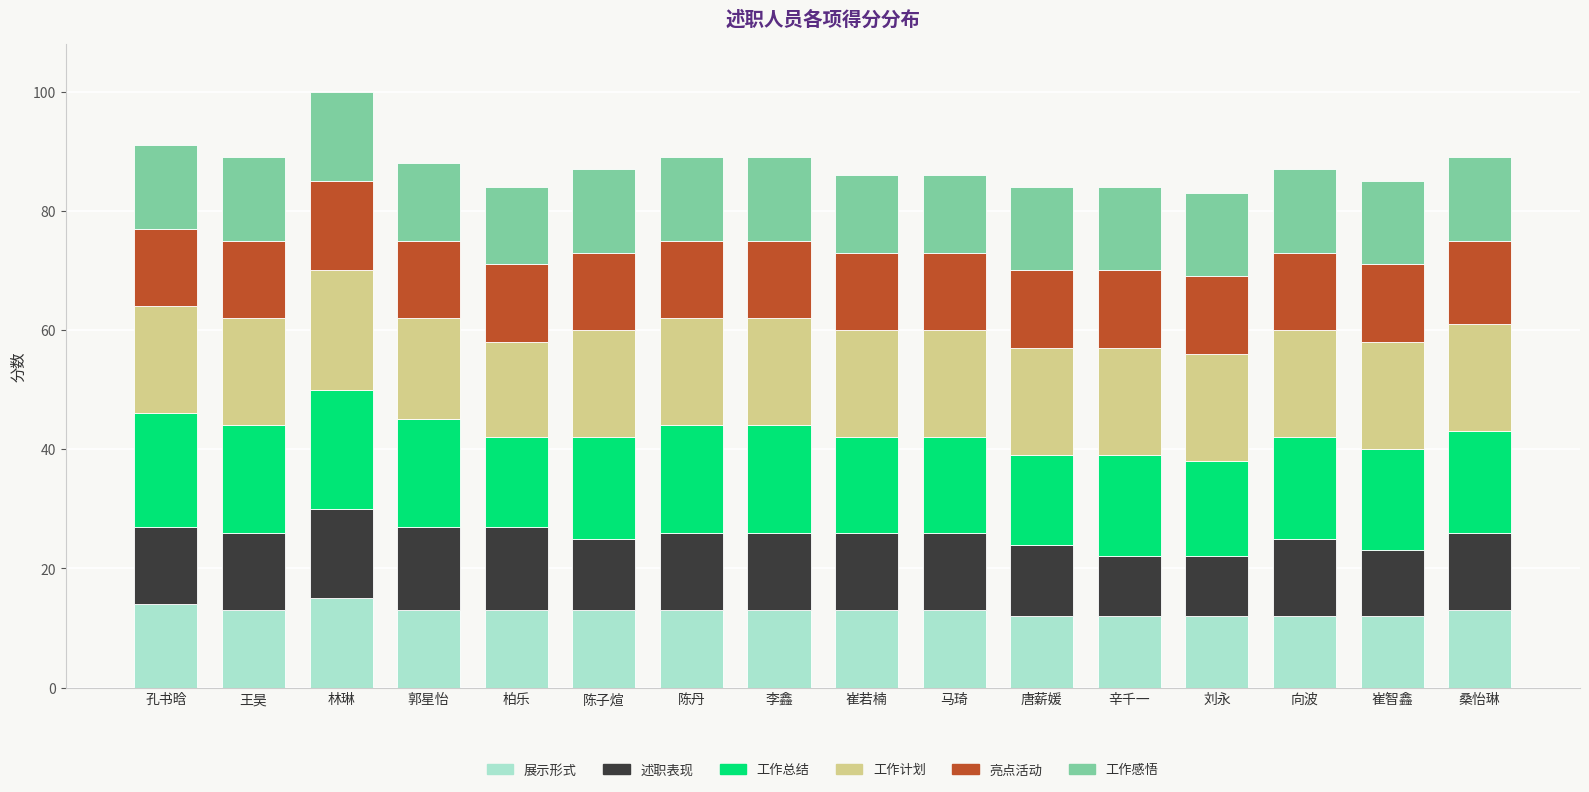

What is the total value across all series at 向波?

87